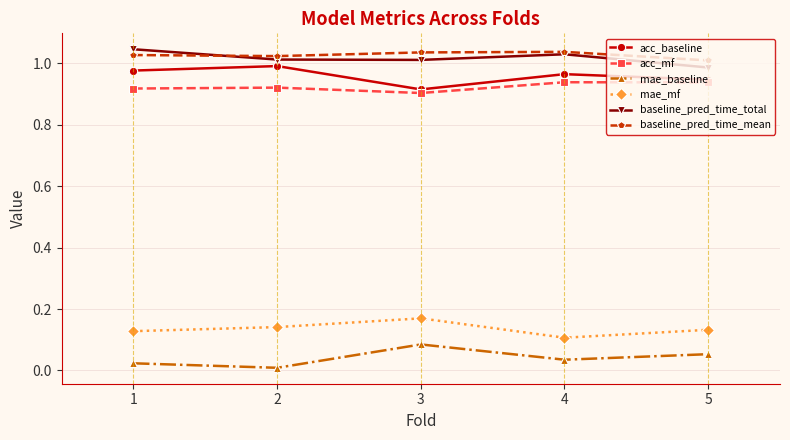

The value of acc_mf at 3 is 0.9. True or false?

True